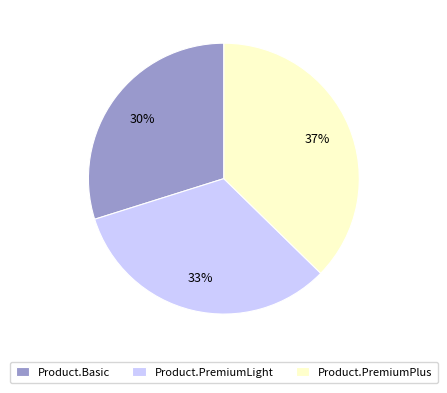

Is it true that Product.PremiumLight is 46% of the pie?

False